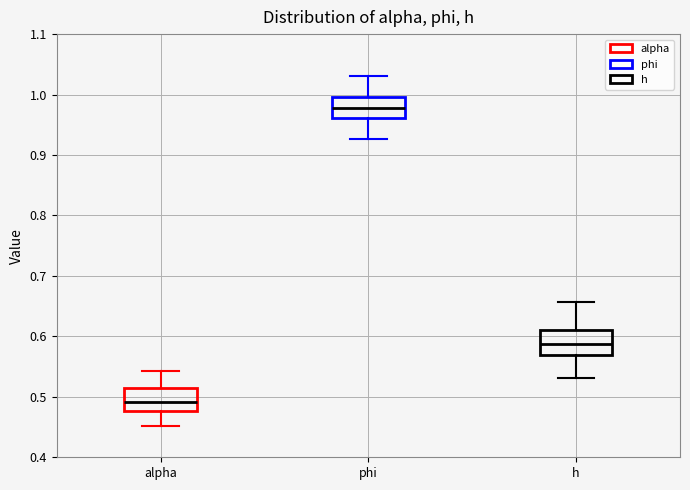

Where is the lower edge of the box for alpha on the y-axis? The values are not printed on the chart, so give them approximately, as read against the axis.

0.48